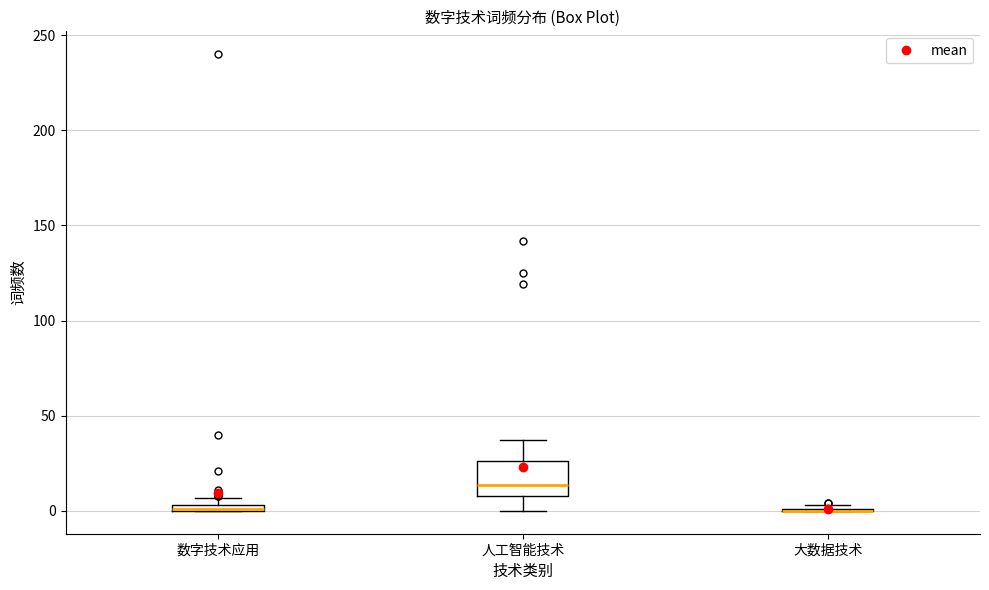

Where does the upper whisker of the box for 人工智能技术 end on the y-axis? The values are not printed on the chart, so give them approximately, as read against the axis.

35